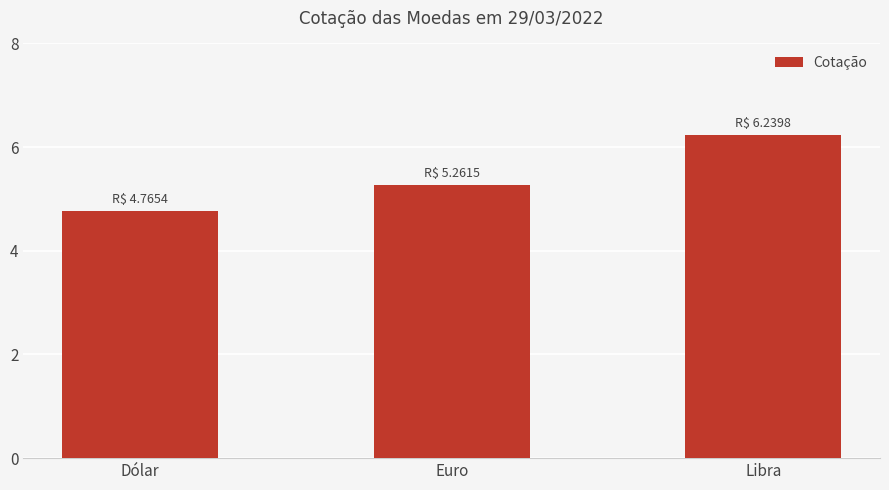

What is the difference between the maximum and second lowest values?

1.0